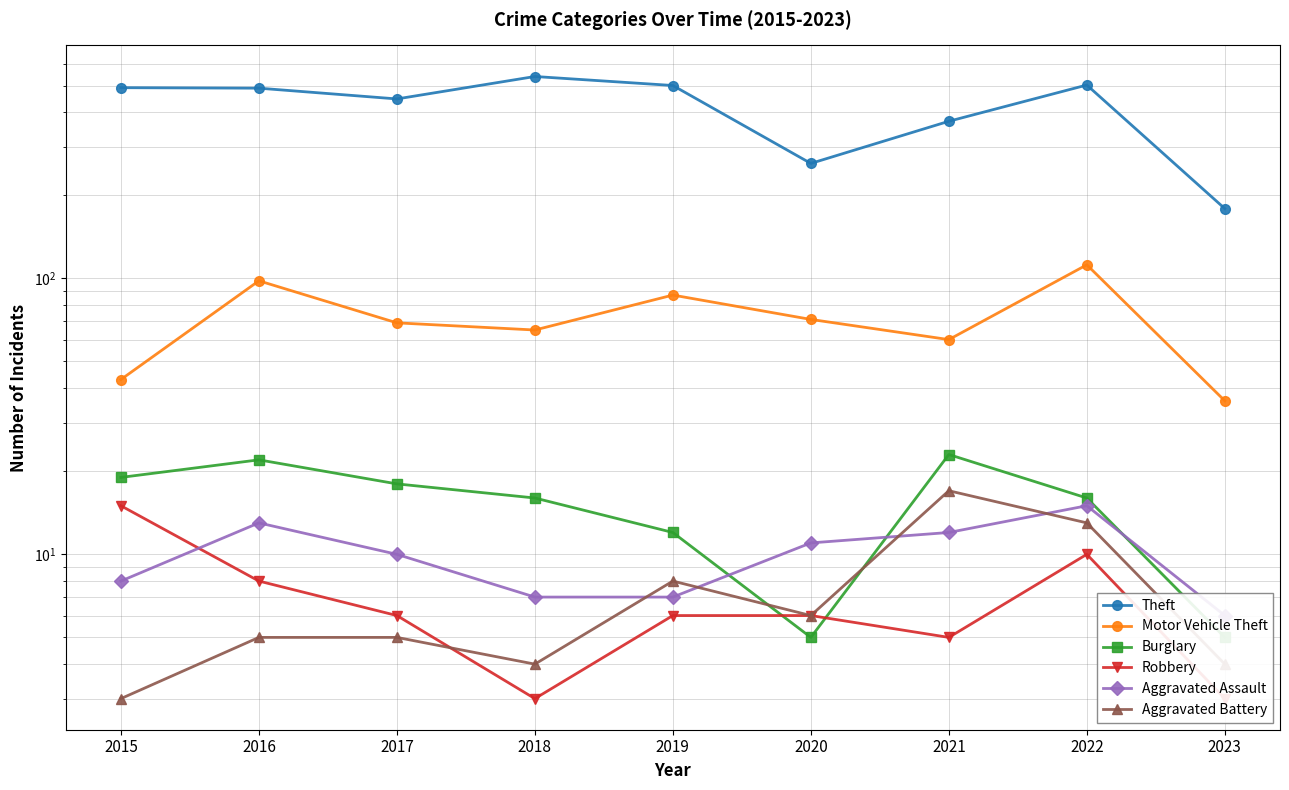

Where is Aggravated Assault nearest to the value 10?

2017